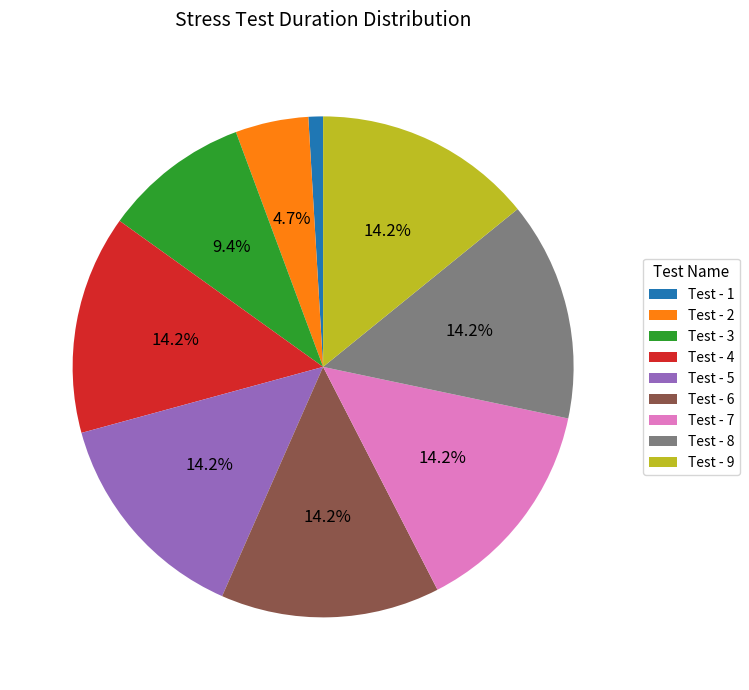

Do Test - 3 and Test - 7 together represent more than half of the pie?

No